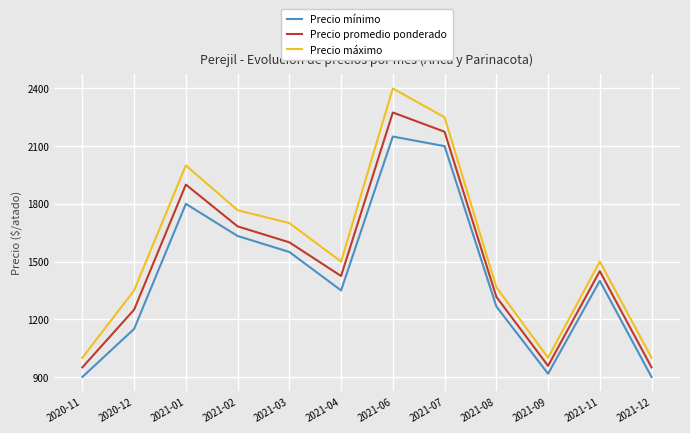

What position from the right is 2020-11?

12